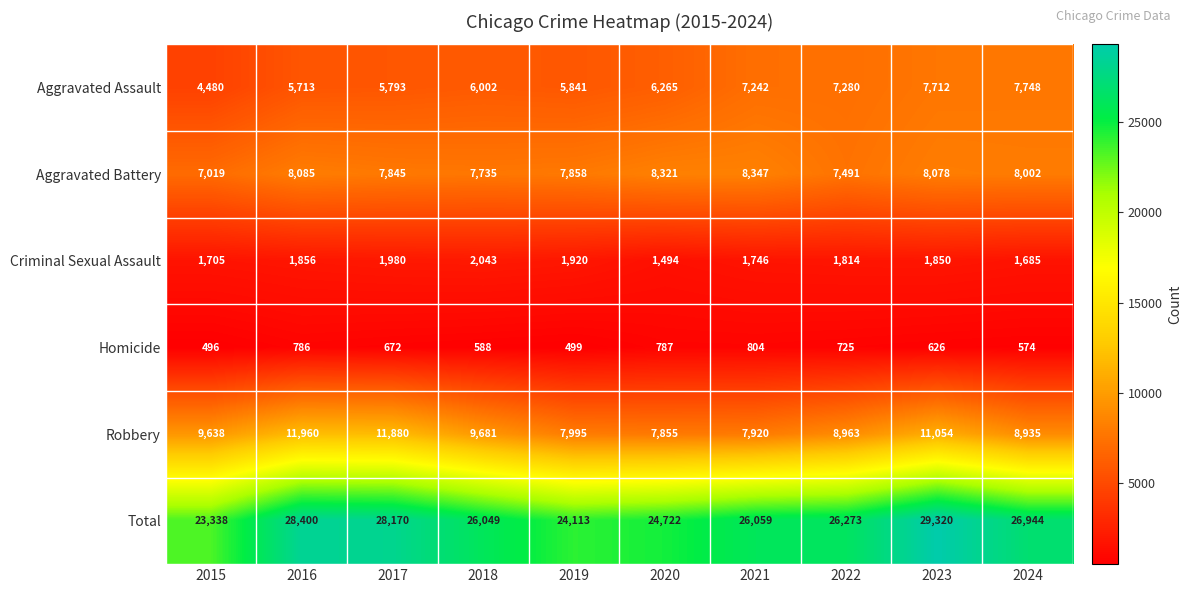

Between 2017 and 2022, which series saw the biggest shift?

Robbery